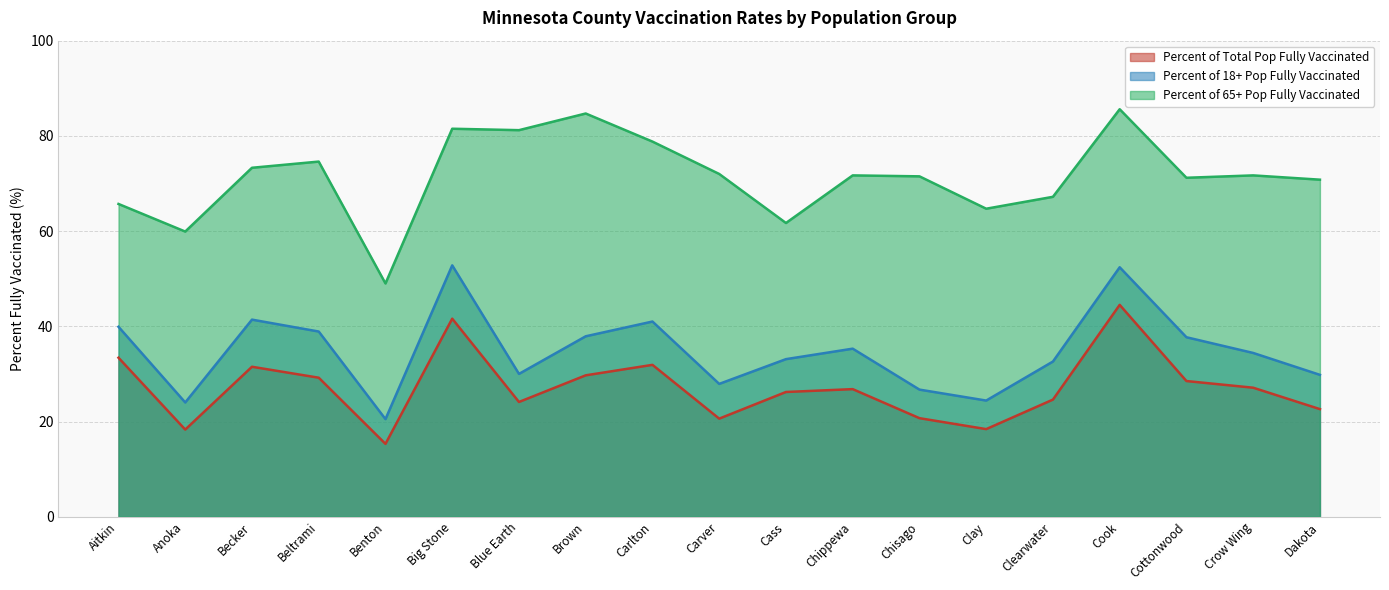

What value does the Percent of Total Pop Fully Vaccinated series have at Carlton?

31.9